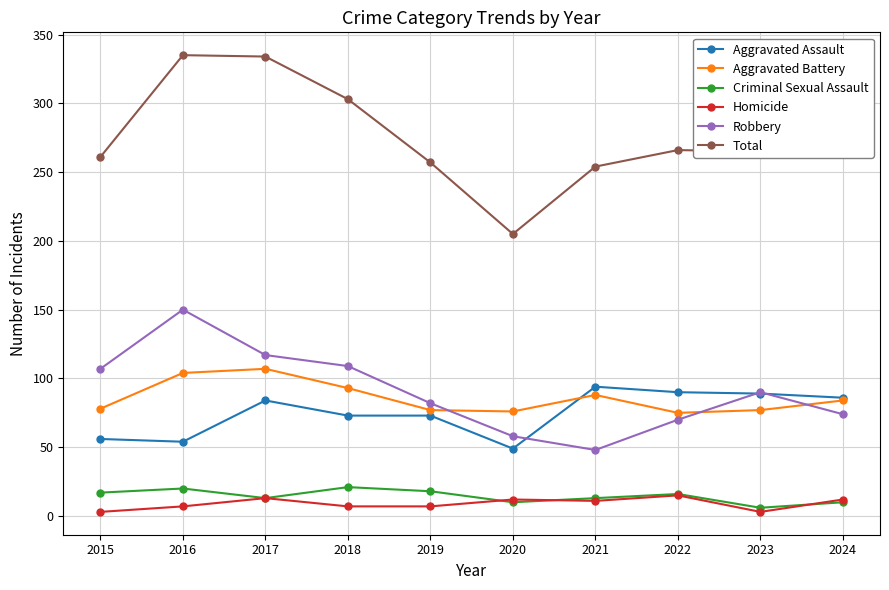

What are all the series names shown in the legend?

Aggravated Assault, Aggravated Battery, Criminal Sexual Assault, Homicide, Robbery, Total